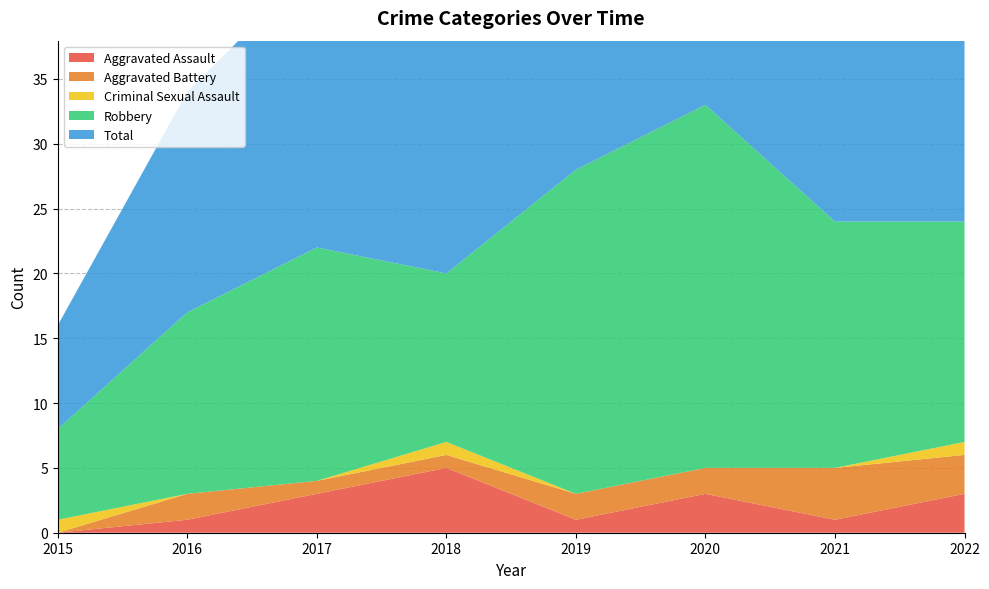

Reading right to left, what are all the values shown in this chart?

Aggravated Assault: 3	1	3	1	5	3	1	0
Aggravated Battery: 3	4	2	2	1	1	2	0
Criminal Sexual Assault: 1	0	0	0	1	0	0	1
Robbery: 17	19	28	25	13	18	14	7
Total: 24	24	33	28	20	22	17	8